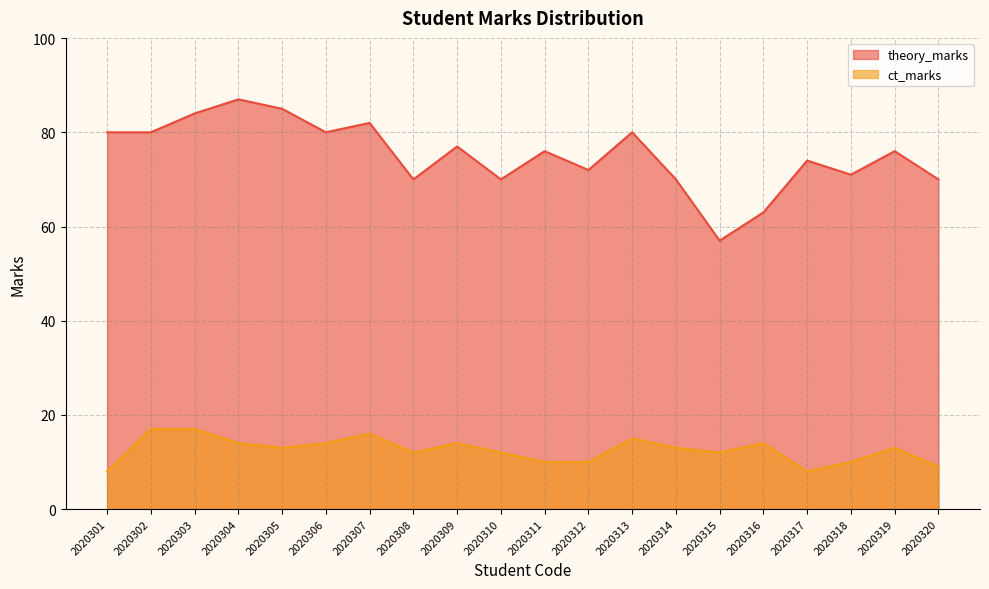

List the series in order of their overall mean, highest first.

theory_marks, ct_marks